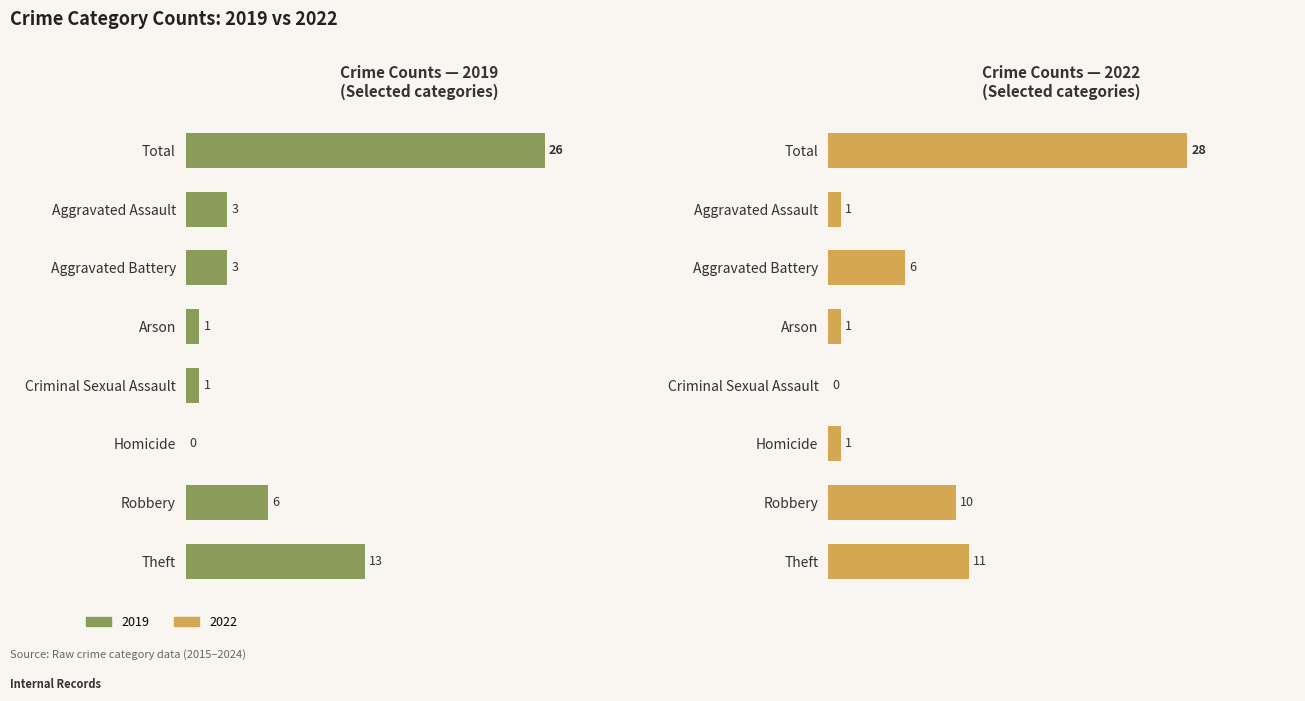

The 2019 series shows 3 at Robbery. True or false?

False